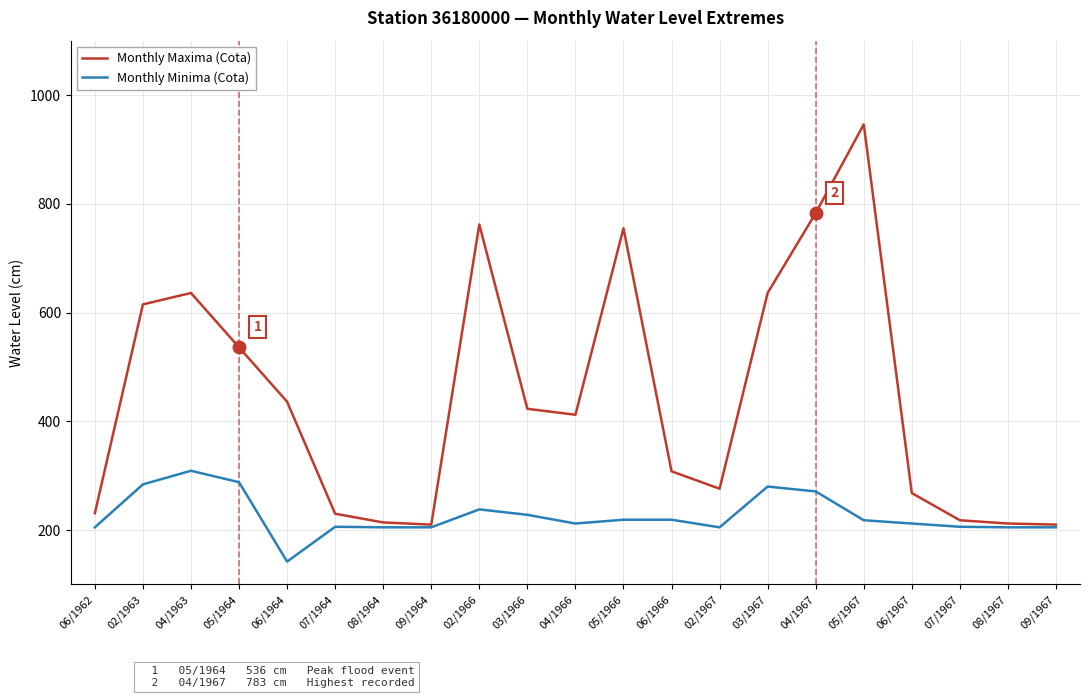

What is the greatest value displayed?

946